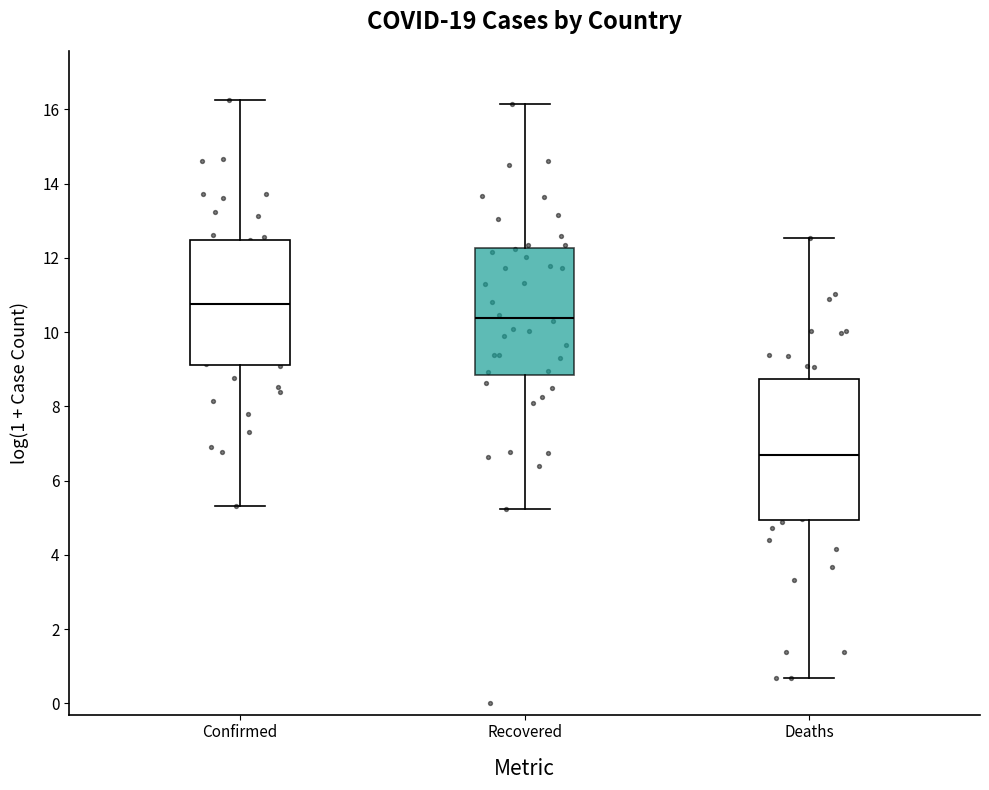

Where is the upper edge of the box for Recovered on the y-axis? The values are not printed on the chart, so give them approximately, as read against the axis.

12.2